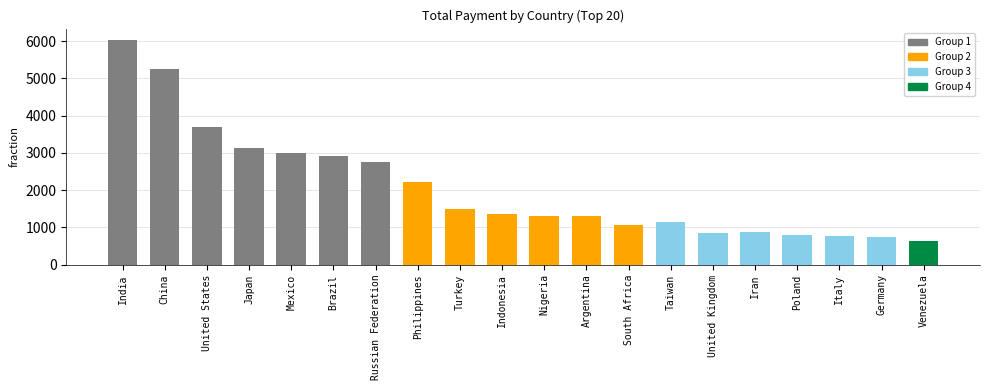

What is the maximum value shown in the chart?

6034.8